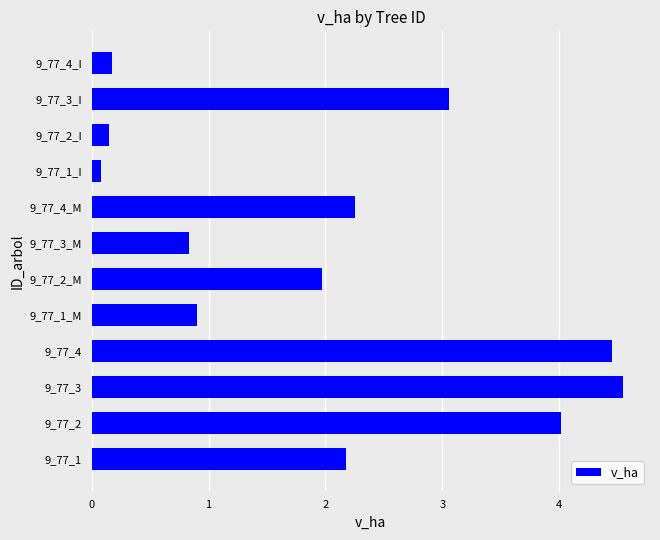

Approximately how many times larger is the value at 9_77_2_M compared to 9_77_3?

0.4